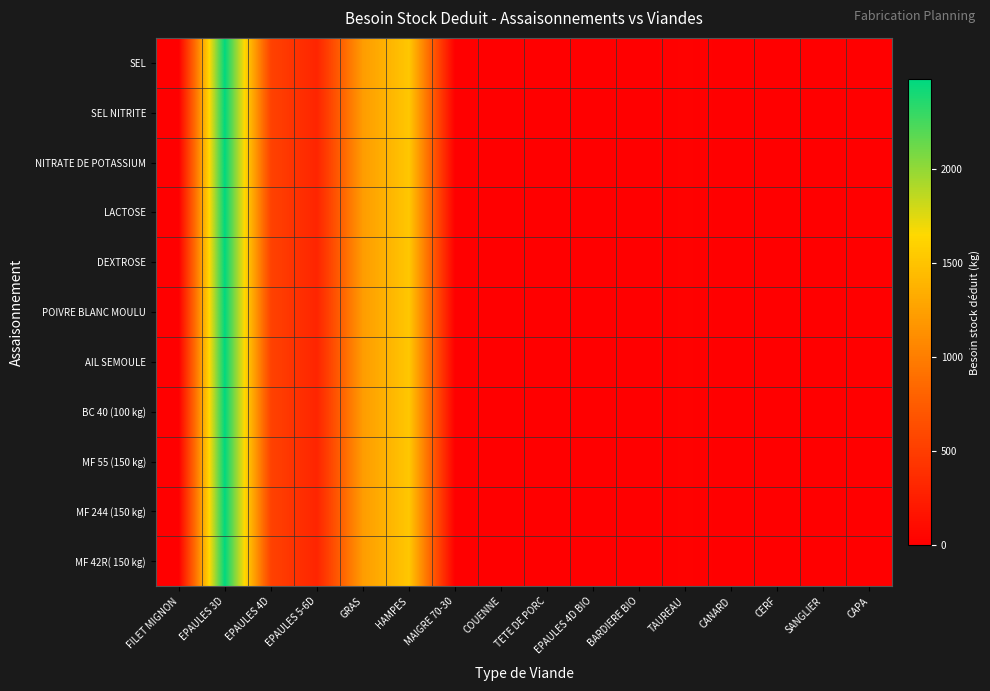

Reading right to left, list all the values displayed in this chart.

SEL: CAPA=0.0	SANGLIER=0.0	CERF=0.0	CANARD=0.0	TAUREAU=23.0	BARDIERE BIO=0.0	EPAULES 4D BIO=0.0	TETE DE PORC=3.0	COUENNE=7.5	MAIGRE 70-30=0.0	HAMPES=1522.5	GRAS=1219.4	EPAULES 5-6D=300.0	EPAULES 4D=540.0	EPAULES 3D=2474.6	FILET MIGNON=0.0
SEL NITRITE: CAPA=0.0	SANGLIER=0.0	CERF=0.0	CANARD=0.0	TAUREAU=23.0	BARDIERE BIO=0.0	EPAULES 4D BIO=0.0	TETE DE PORC=3.0	COUENNE=7.5	MAIGRE 70-30=0.0	HAMPES=1522.5	GRAS=1219.4	EPAULES 5-6D=300.0	EPAULES 4D=540.0	EPAULES 3D=2474.6	FILET MIGNON=0.0
NITRATE DE POTASSIUM: CAPA=0.0	SANGLIER=0.0	CERF=0.0	CANARD=0.0	TAUREAU=23.0	BARDIERE BIO=0.0	EPAULES 4D BIO=0.0	TETE DE PORC=3.0	COUENNE=7.5	MAIGRE 70-30=0.0	HAMPES=1522.5	GRAS=1219.4	EPAULES 5-6D=300.0	EPAULES 4D=540.0	EPAULES 3D=2474.6	FILET MIGNON=0.0
LACTOSE: CAPA=0.0	SANGLIER=0.0	CERF=0.0	CANARD=0.0	TAUREAU=23.0	BARDIERE BIO=0.0	EPAULES 4D BIO=0.0	TETE DE PORC=3.0	COUENNE=7.5	MAIGRE 70-30=0.0	HAMPES=1522.5	GRAS=1219.4	EPAULES 5-6D=300.0	EPAULES 4D=540.0	EPAULES 3D=2474.6	FILET MIGNON=0.0
DEXTROSE: CAPA=0.0	SANGLIER=0.0	CERF=0.0	CANARD=0.0	TAUREAU=23.0	BARDIERE BIO=0.0	EPAULES 4D BIO=0.0	TETE DE PORC=3.0	COUENNE=7.5	MAIGRE 70-30=0.0	HAMPES=1522.5	GRAS=1219.4	EPAULES 5-6D=300.0	EPAULES 4D=540.0	EPAULES 3D=2474.6	FILET MIGNON=0.0
POIVRE BLANC MOULU: CAPA=0.0	SANGLIER=0.0	CERF=0.0	CANARD=0.0	TAUREAU=23.0	BARDIERE BIO=0.0	EPAULES 4D BIO=0.0	TETE DE PORC=3.0	COUENNE=7.5	MAIGRE 70-30=0.0	HAMPES=1522.5	GRAS=1219.4	EPAULES 5-6D=300.0	EPAULES 4D=540.0	EPAULES 3D=2474.6	FILET MIGNON=0.0
AIL SEMOULE: CAPA=0.0	SANGLIER=0.0	CERF=0.0	CANARD=0.0	TAUREAU=23.0	BARDIERE BIO=0.0	EPAULES 4D BIO=0.0	TETE DE PORC=3.0	COUENNE=7.5	MAIGRE 70-30=0.0	HAMPES=1522.5	GRAS=1219.4	EPAULES 5-6D=300.0	EPAULES 4D=540.0	EPAULES 3D=2474.6	FILET MIGNON=0.0
BC 40 (100 kg): CAPA=0.0	SANGLIER=0.0	CERF=0.0	CANARD=0.0	TAUREAU=23.0	BARDIERE BIO=0.0	EPAULES 4D BIO=0.0	TETE DE PORC=3.0	COUENNE=7.5	MAIGRE 70-30=0.0	HAMPES=1522.5	GRAS=1219.4	EPAULES 5-6D=300.0	EPAULES 4D=540.0	EPAULES 3D=2474.6	FILET MIGNON=0.0
MF 55 (150 kg): CAPA=0.0	SANGLIER=0.0	CERF=0.0	CANARD=0.0	TAUREAU=23.0	BARDIERE BIO=0.0	EPAULES 4D BIO=0.0	TETE DE PORC=3.0	COUENNE=7.5	MAIGRE 70-30=0.0	HAMPES=1522.5	GRAS=1219.4	EPAULES 5-6D=300.0	EPAULES 4D=540.0	EPAULES 3D=2474.6	FILET MIGNON=0.0
MF 244 (150 kg): CAPA=0.0	SANGLIER=0.0	CERF=0.0	CANARD=0.0	TAUREAU=23.0	BARDIERE BIO=0.0	EPAULES 4D BIO=0.0	TETE DE PORC=3.0	COUENNE=7.5	MAIGRE 70-30=0.0	HAMPES=1522.5	GRAS=1219.4	EPAULES 5-6D=300.0	EPAULES 4D=540.0	EPAULES 3D=2474.6	FILET MIGNON=0.0
MF 42R( 150 kg): CAPA=0.0	SANGLIER=0.0	CERF=0.0	CANARD=0.0	TAUREAU=23.0	BARDIERE BIO=0.0	EPAULES 4D BIO=0.0	TETE DE PORC=3.0	COUENNE=7.5	MAIGRE 70-30=0.0	HAMPES=1522.5	GRAS=1219.4	EPAULES 5-6D=300.0	EPAULES 4D=540.0	EPAULES 3D=2474.6	FILET MIGNON=0.0